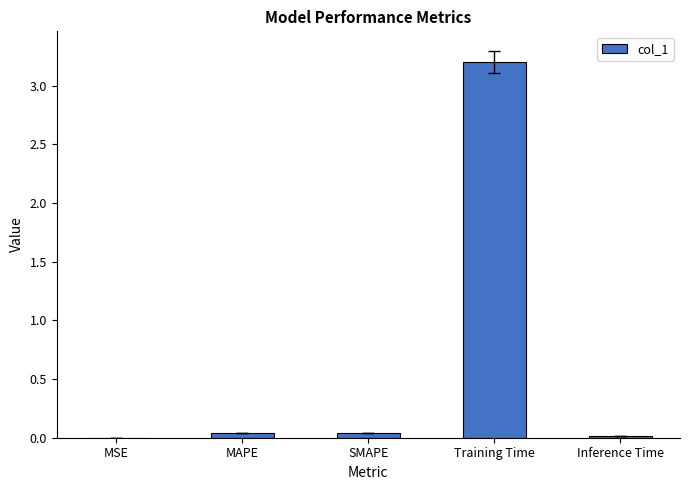

Between Training Time and SMAPE, which is larger?

Training Time